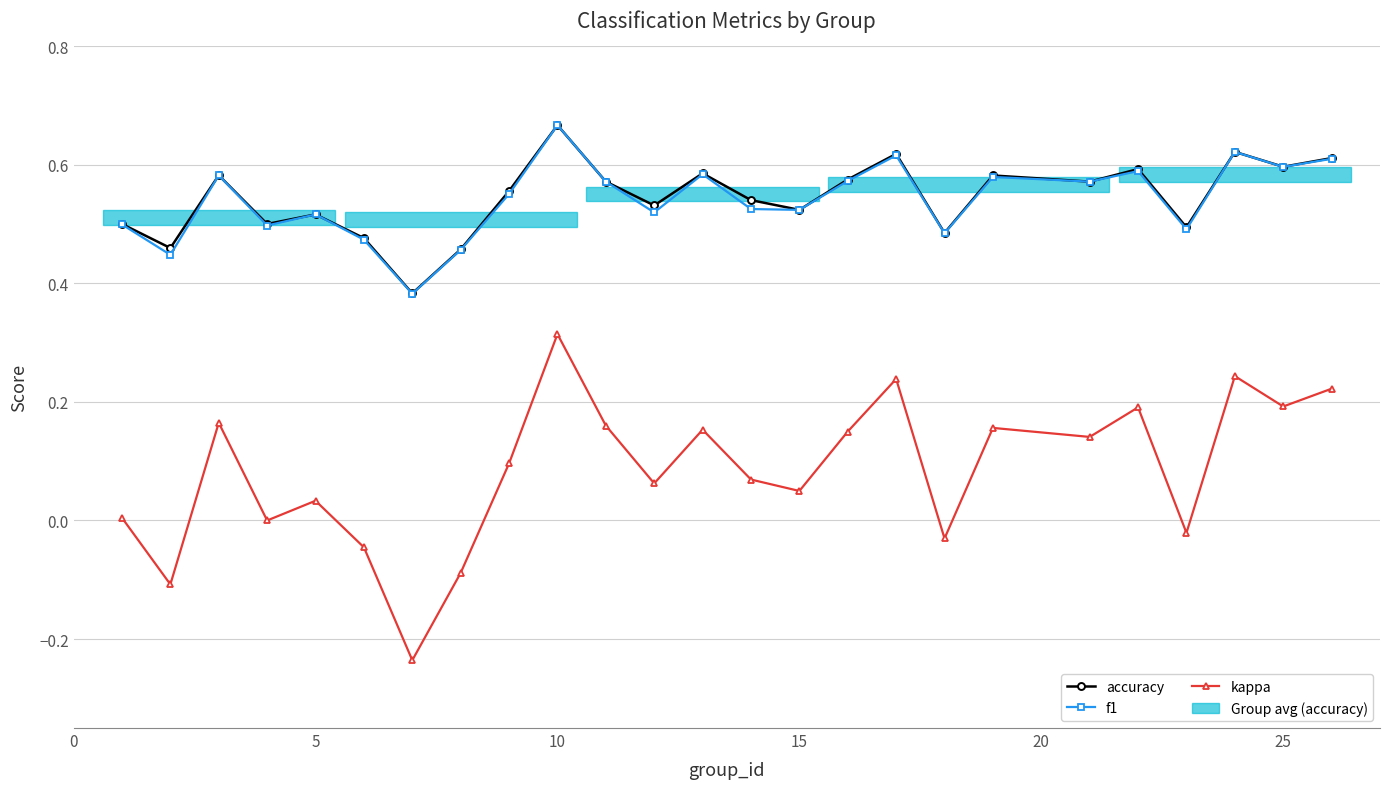

True or false: kappa and accuracy cross at least once.

False